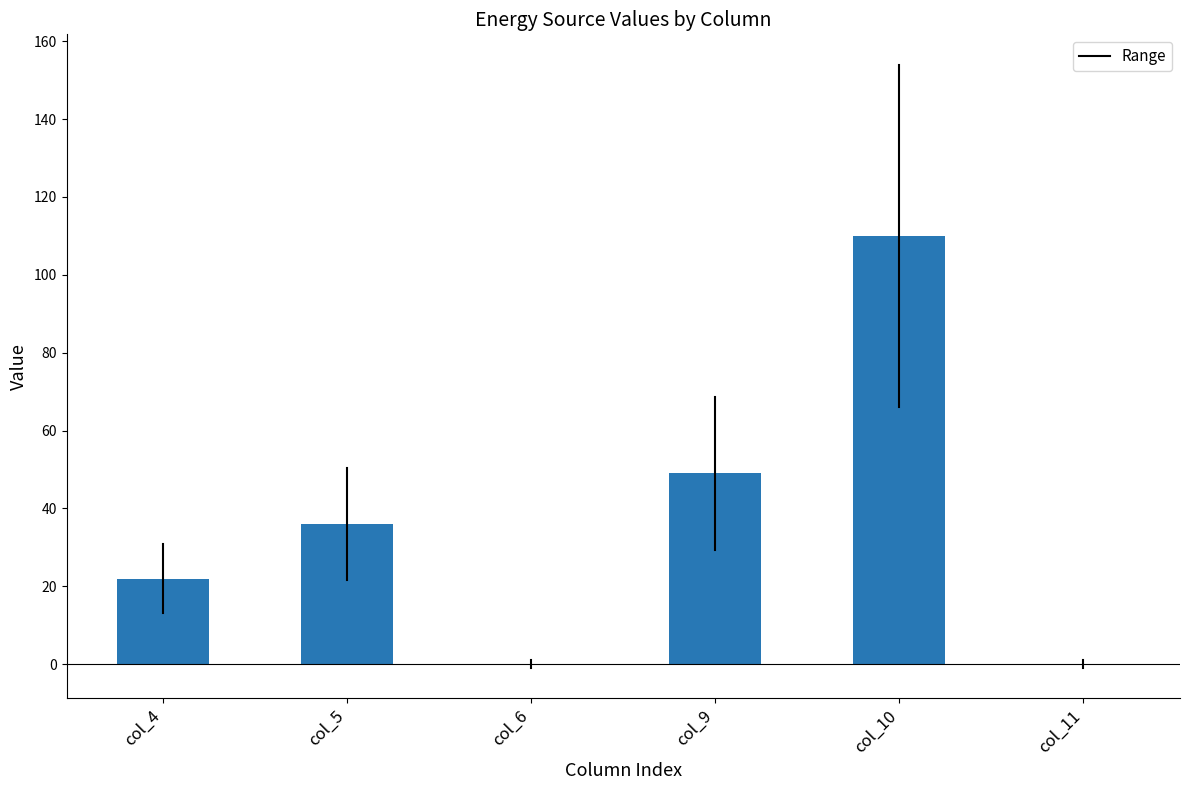

Which category has the highest value across all series?

col_10